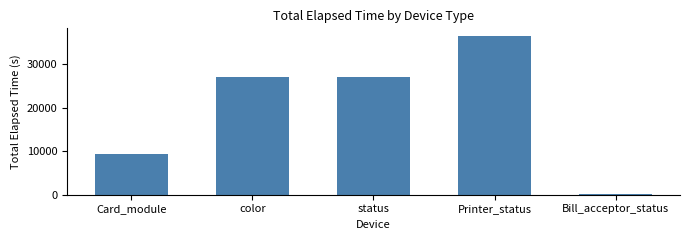

The chart shows a value of 12307 at Card_module. True or false?

False